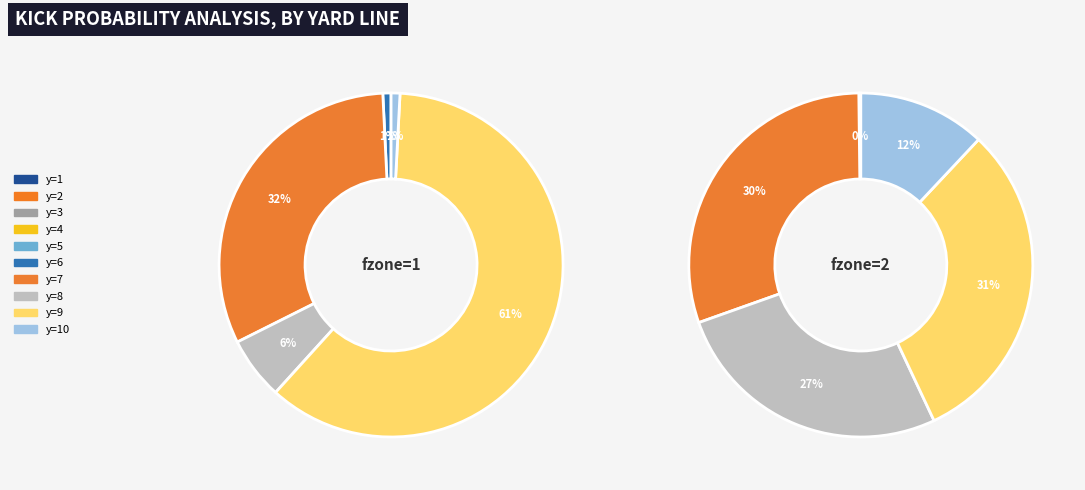

Which category has the biggest portion of the pie?

y=9